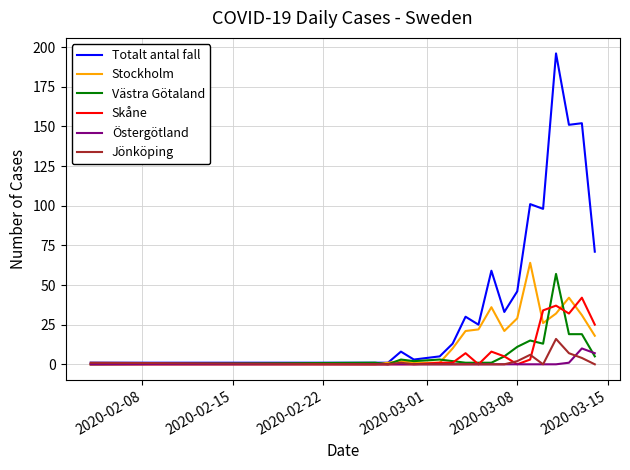

Which series has the largest total across all categories?

Totalt antal fall